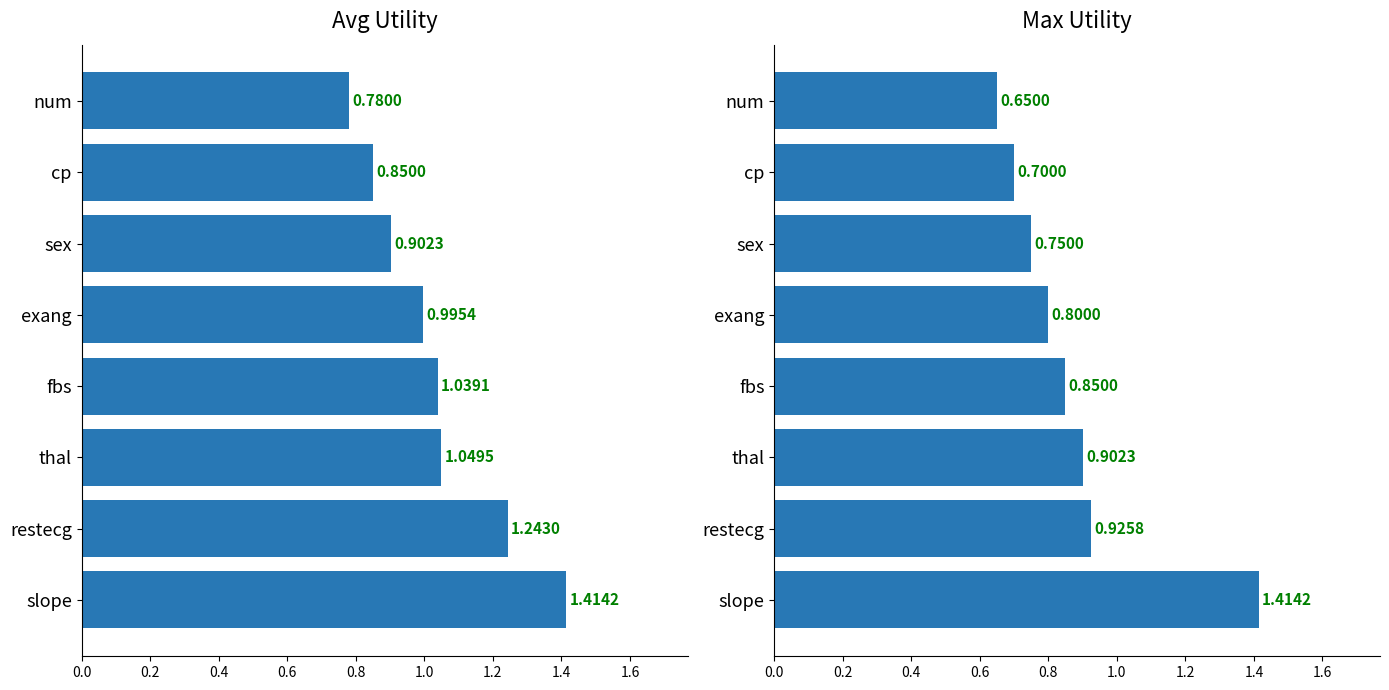

True or false: max has a value of 0.8 at exang.

True